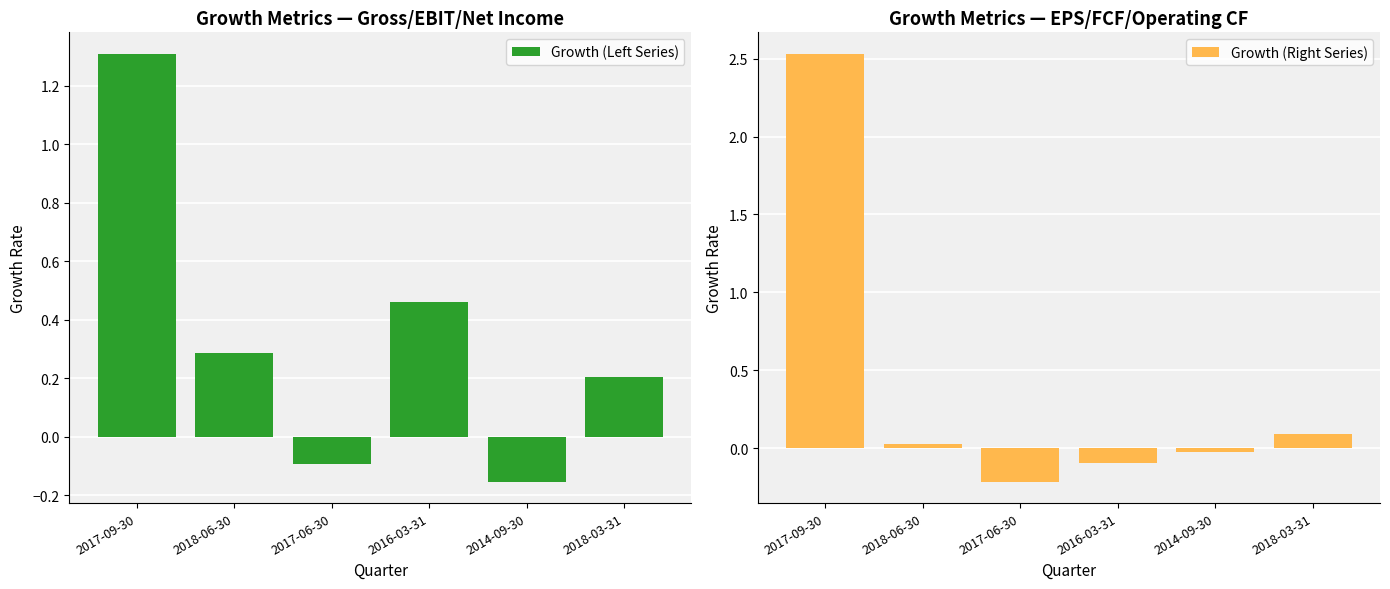

Are the bars grouped side by side (vs. stacked)?

Yes